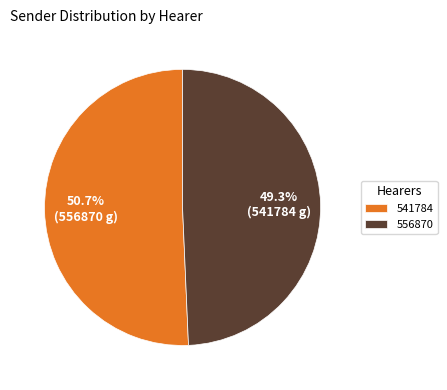

Is the sum of 556870 and 541784 greater than half?

Yes